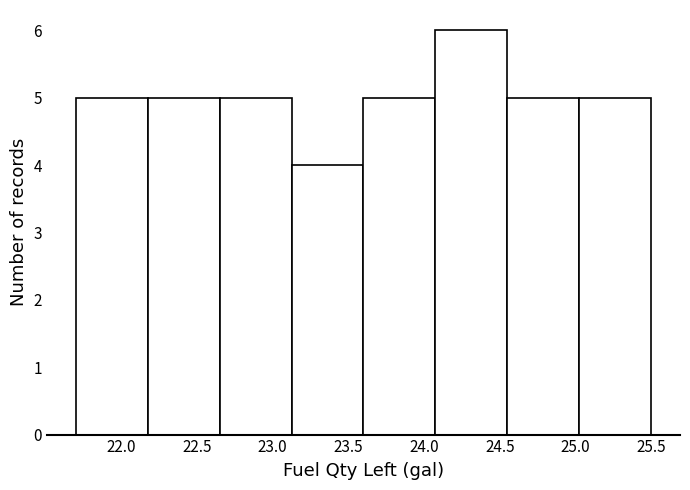

Reading left to right, transcribe this chart: for each bar, give the range it covers on the x-axis and its height. Neither the bar edges nor the heights are printed on the chart, so give them approximately, as read against the axes.

21.700 to 22.175: 5
22.175 to 22.650: 5
22.650 to 23.125: 5
23.125 to 23.600: 4
23.600 to 24.075: 5
24.075 to 24.550: 6
24.550 to 25.025: 5
25.025 to 25.500: 5